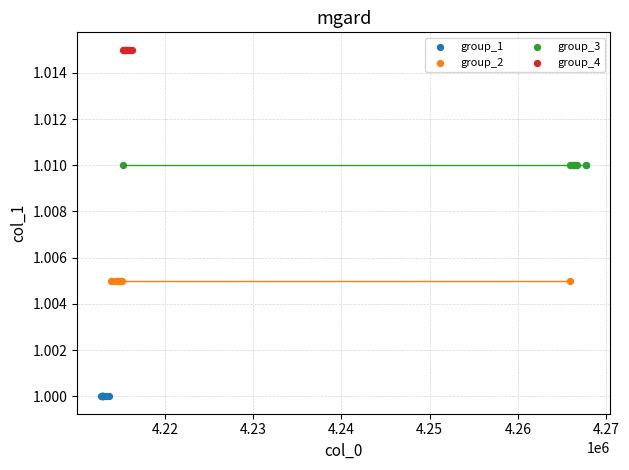

What are all the series names shown in the legend?

group_1, group_2, group_3, group_4